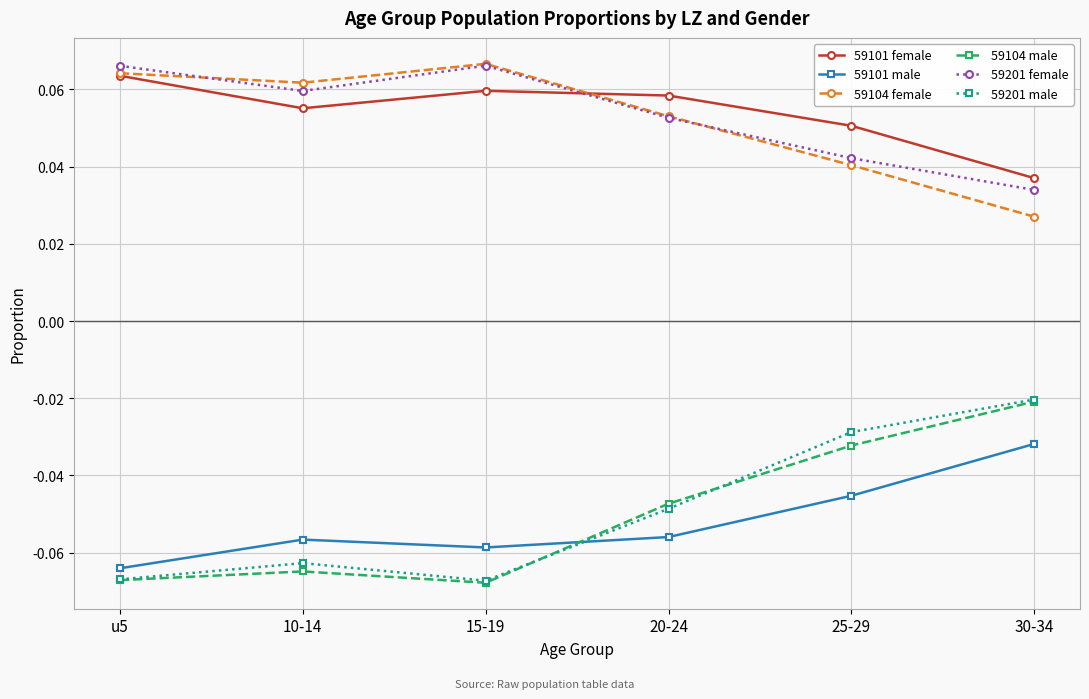

The value of 59201 male at 15-19 is -0.0. True or false?

False